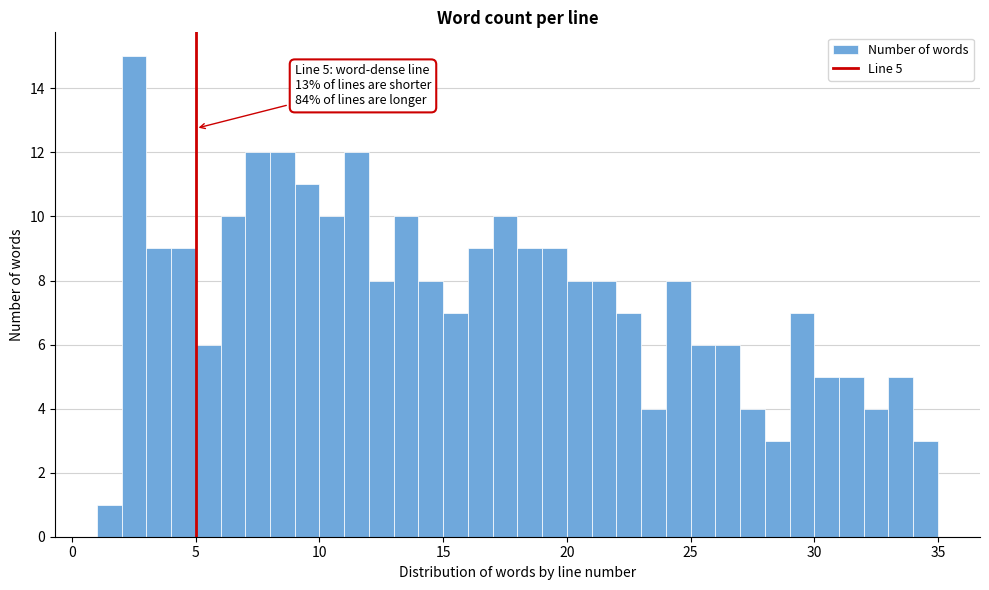

Around what value on the x-axis is the tallest bar? Give the approximate position of its centre, as read against the axis.

2.5